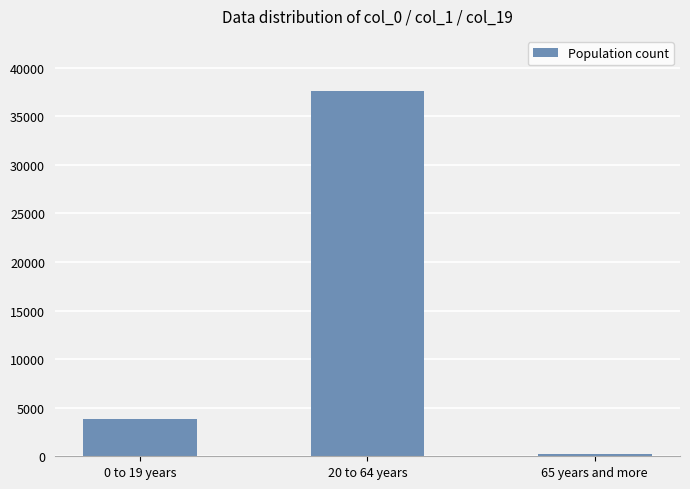

Is it true that the value at 20 to 64 years is 25983?

False